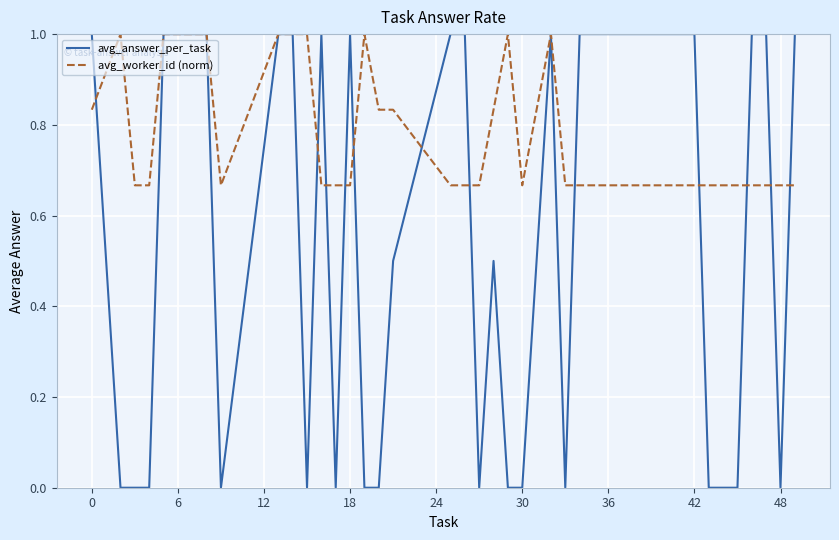

Rank the series by their average value, from lowest to highest.

avg_answer_per_task, avg_worker_id (norm)